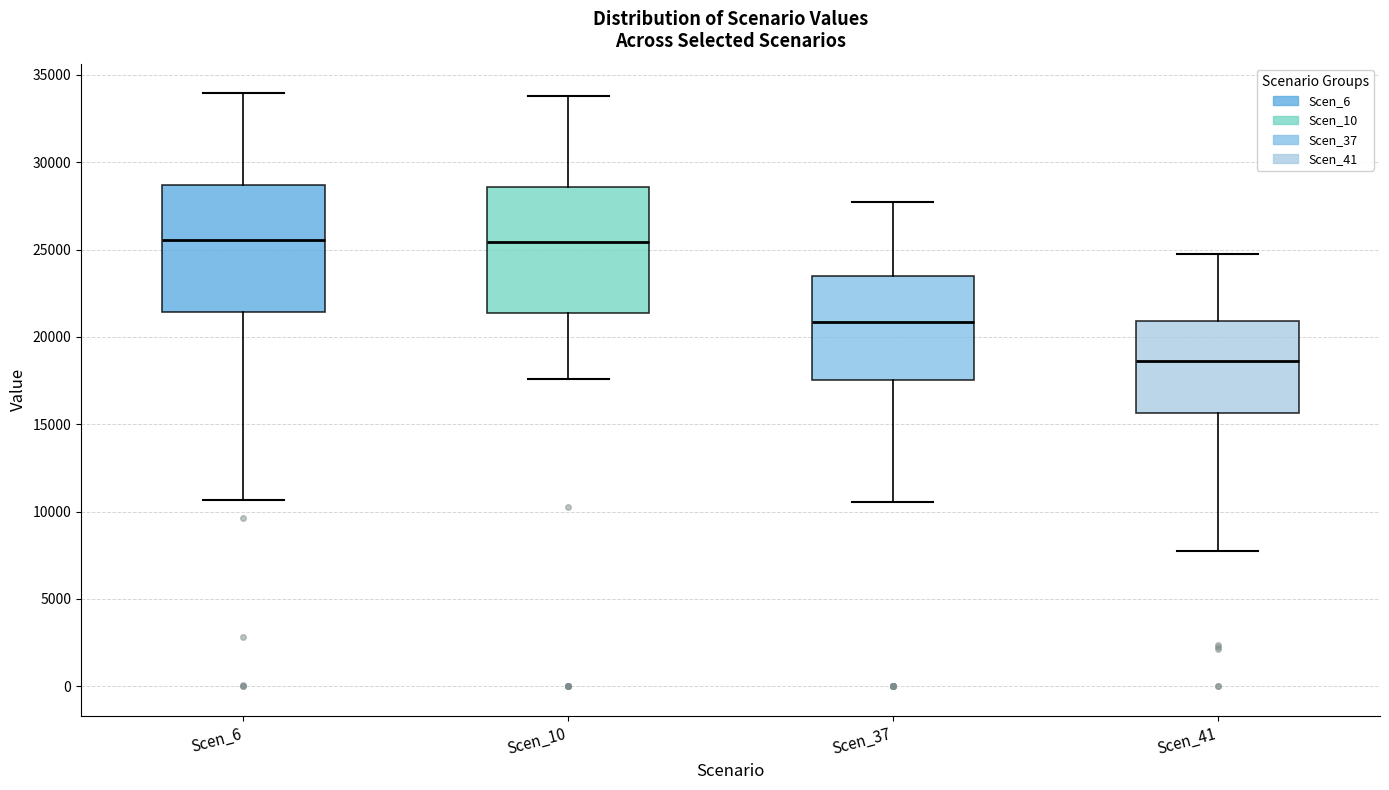

Reading left to right, transcribe this box plot: for each box, give where its median line is, the range the box spans, and where its two whiskers end, as read against the y-axis. The values are not printed on the chart, so give them approximately, as read against the axis.

Scen_6: median 25500, box 21500 to 28500, whiskers 10500 to 34000
Scen_10: median 25500, box 21500 to 28500, whiskers 17500 to 34000
Scen_37: median 21000, box 17500 to 23500, whiskers 10500 to 27500
Scen_41: median 18500, box 15500 to 21000, whiskers 8000 to 25000